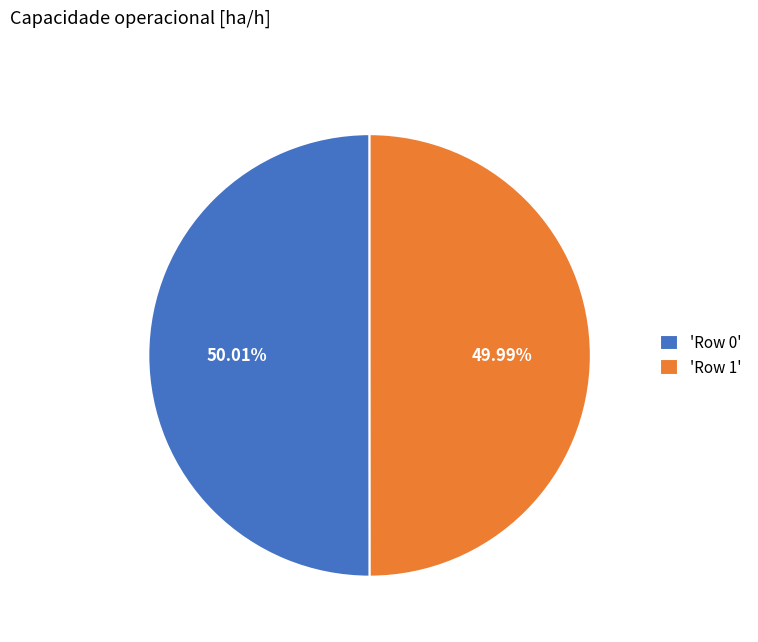

Is there any slice that represents more than half of the pie?

Yes